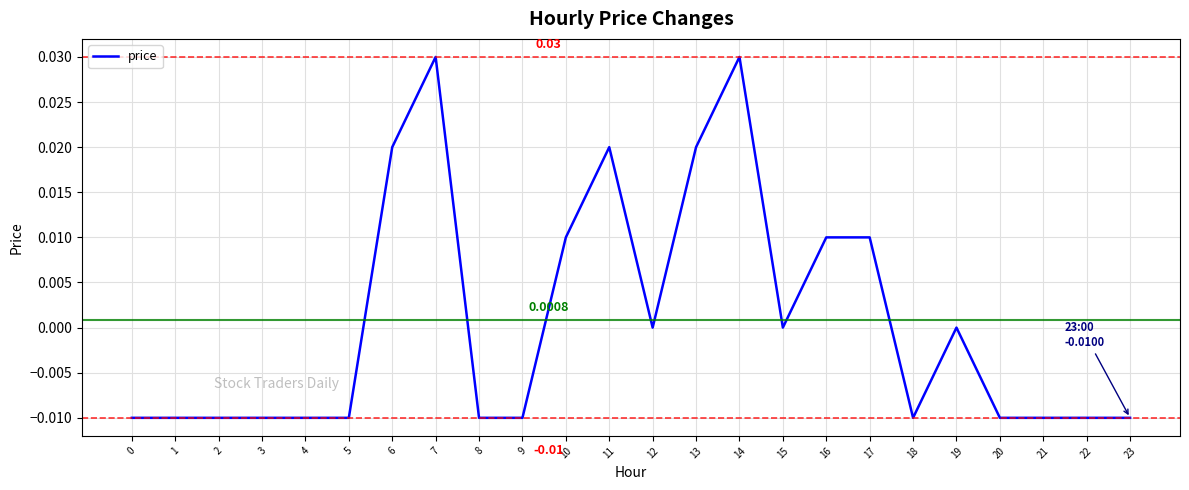

Rank the categories by value from lowest to highest.

0, 1, 2, 3, 4, 5, 8, 9, 18, 20, 21, 22, 23, 12, 15, 19, 10, 16, 17, 6, 11, 13, 7, 14